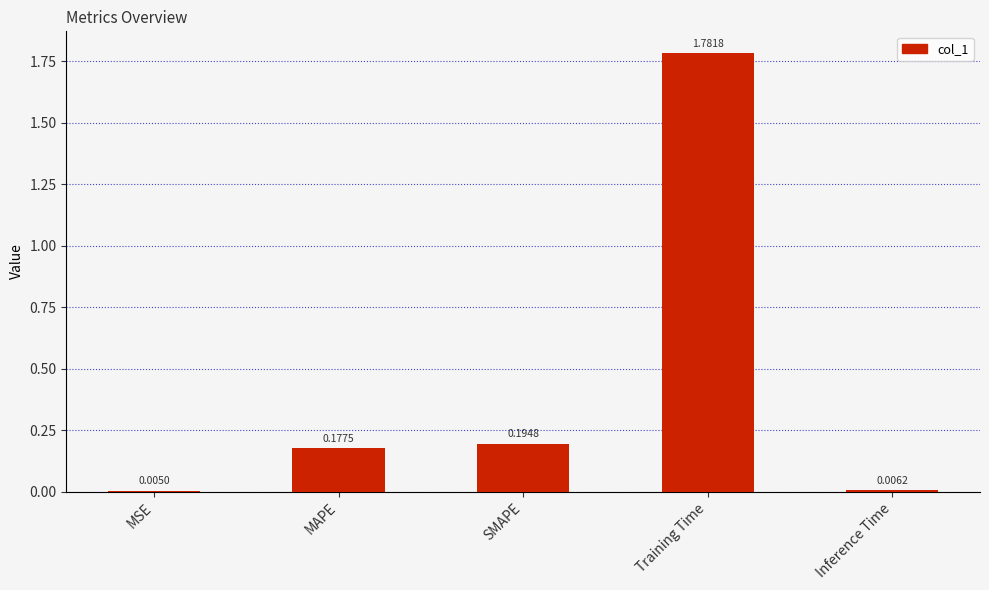

What is the sum of all values?

2.2